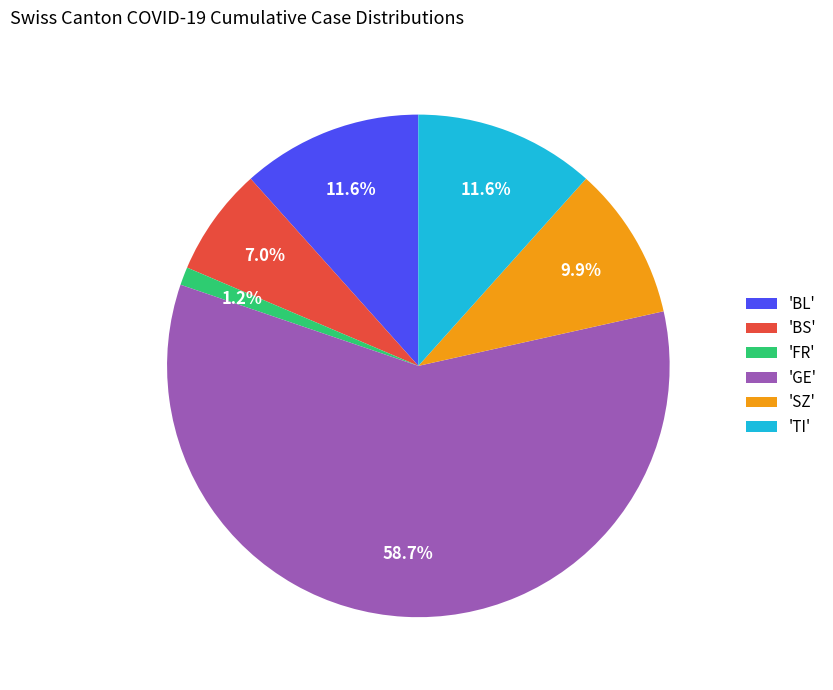

To the nearest percent, what is the average slice percentage?

17%